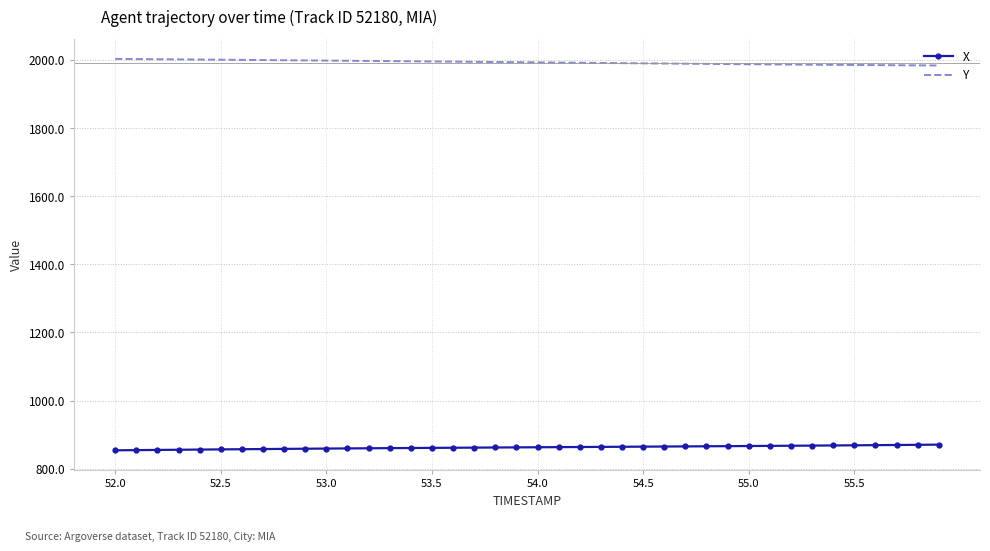

How many distinct data groups are displayed?

2